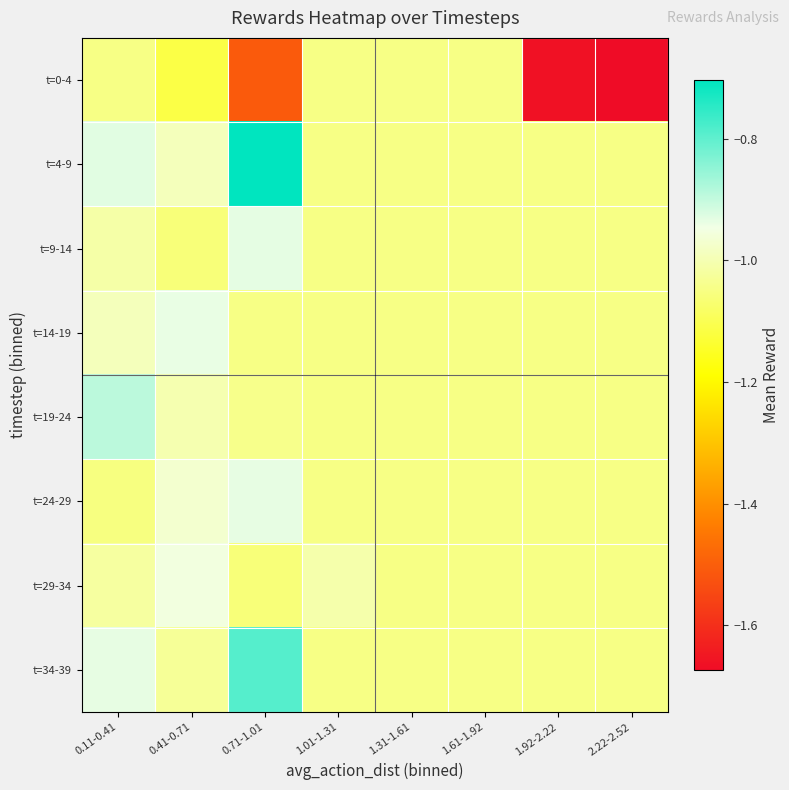

Which series has the largest total across all categories?

t=4-9